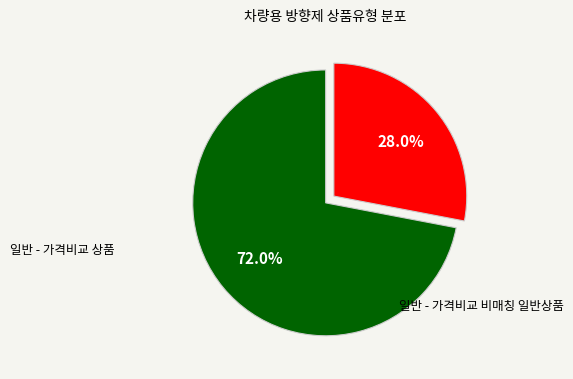

Does any single category account for the majority?

Yes